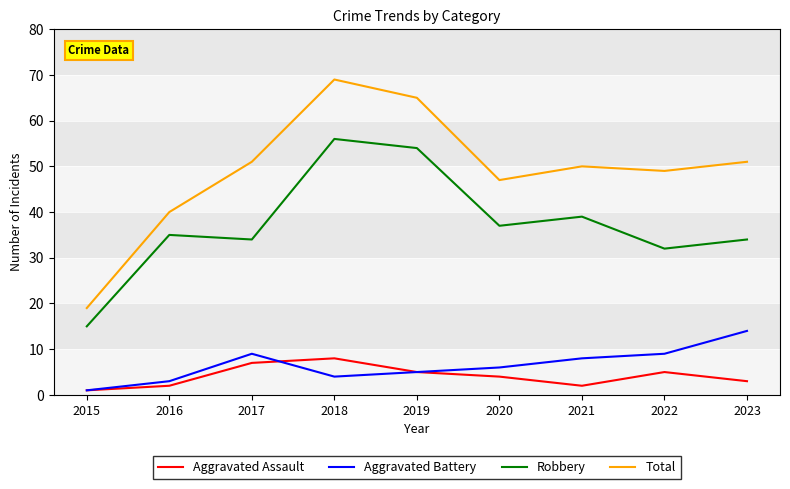

What are all the series names shown in the legend?

Aggravated Assault, Aggravated Battery, Robbery, Total